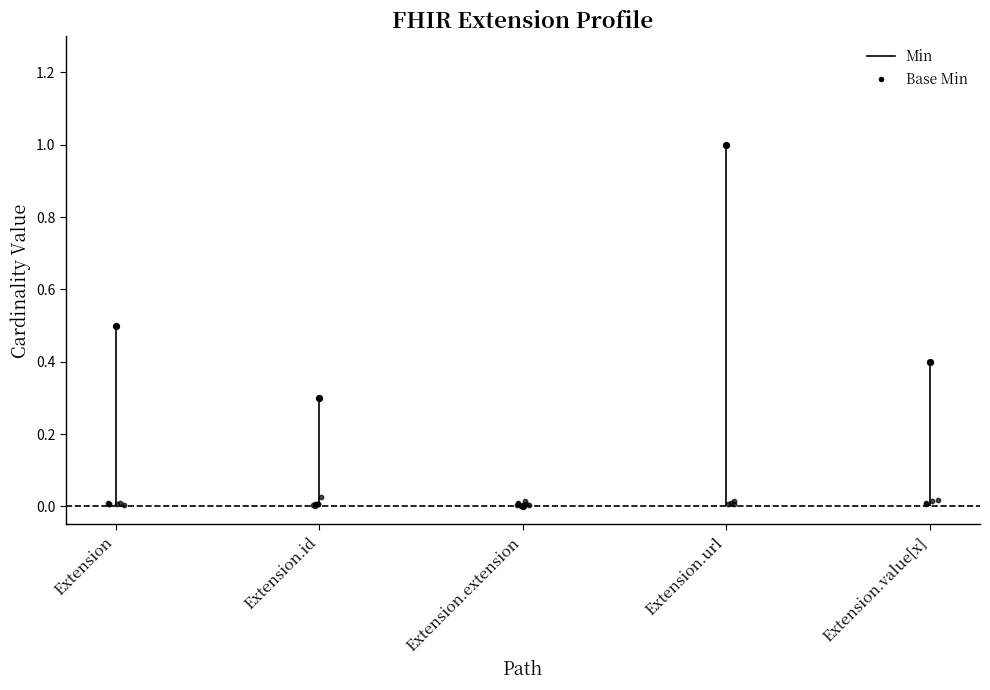

What are all the series names shown in the legend?

Min, Base Min